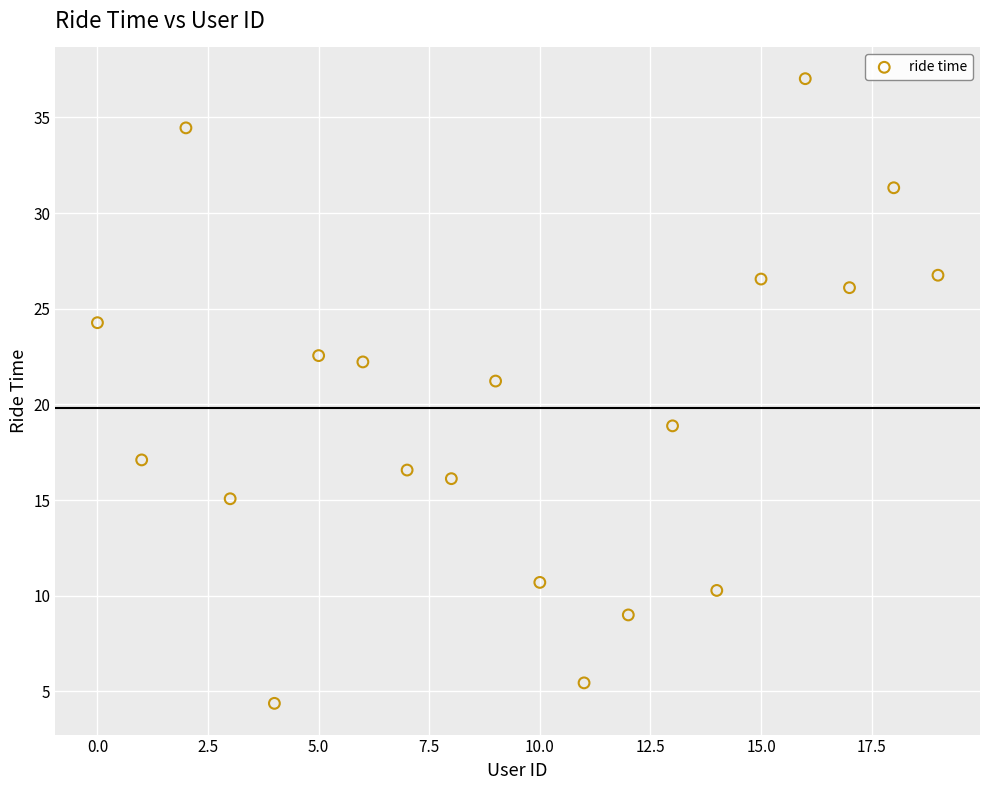

What is the range of Y values (max minus min)?

32.6